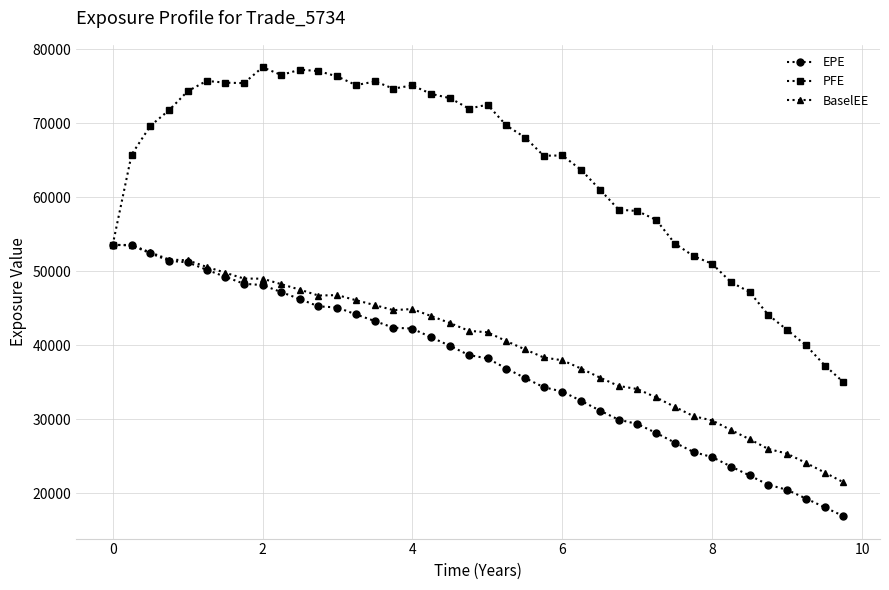

What is the value of the BaselEE point at the 6th from the left?

50591.2